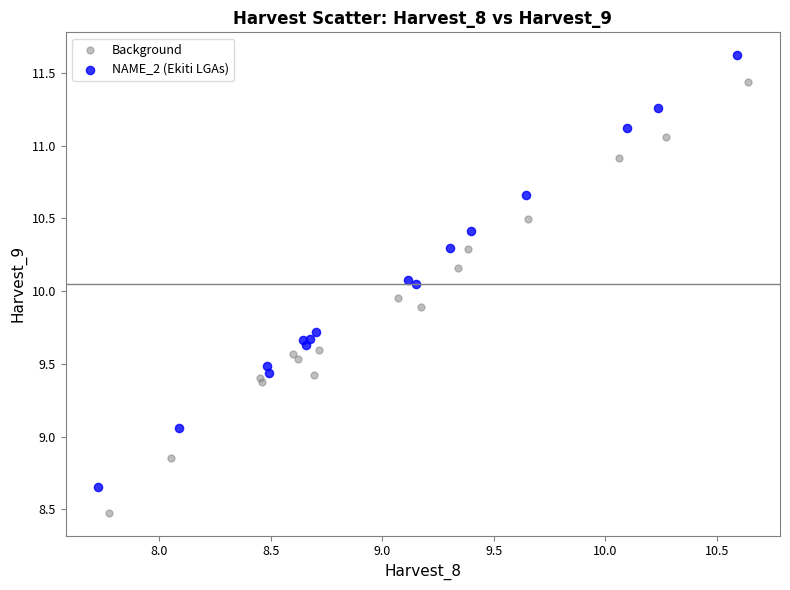

Which series contains the highest Y value?

NAME_2 (Ekiti LGAs)